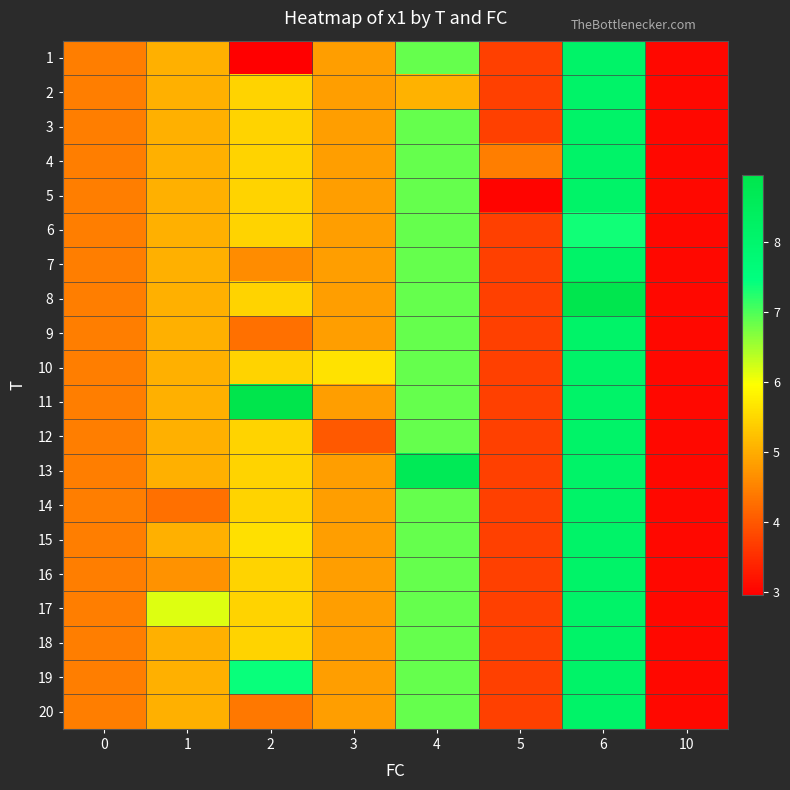

At 0, list the series in order from smallest to largest.

row_0, row_1, row_2, row_3, row_4, row_5, row_6, row_7, row_8, row_9, row_10, row_11, row_12, row_13, row_14, row_15, row_16, row_17, row_18, row_19